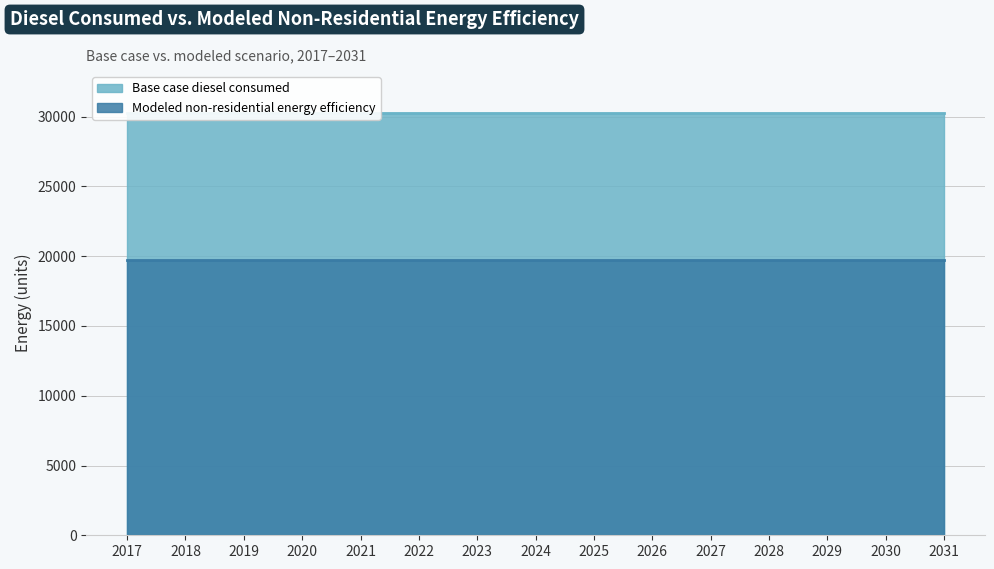

List the series in order of their overall mean, lowest first.

Modeled non-residential energy efficiency, Base case diesel consumed